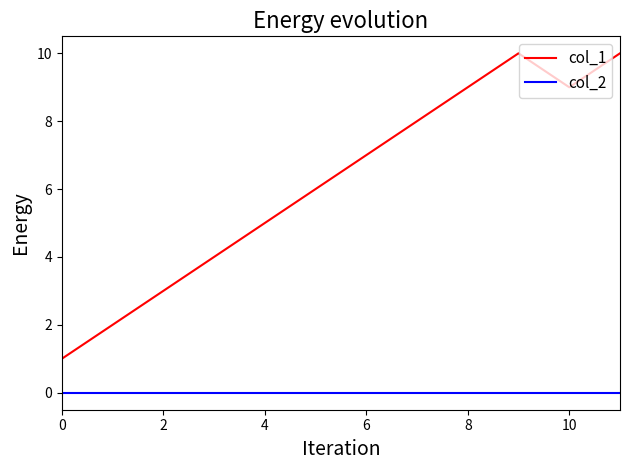

Which series has the largest range (max minus min)?

col_1